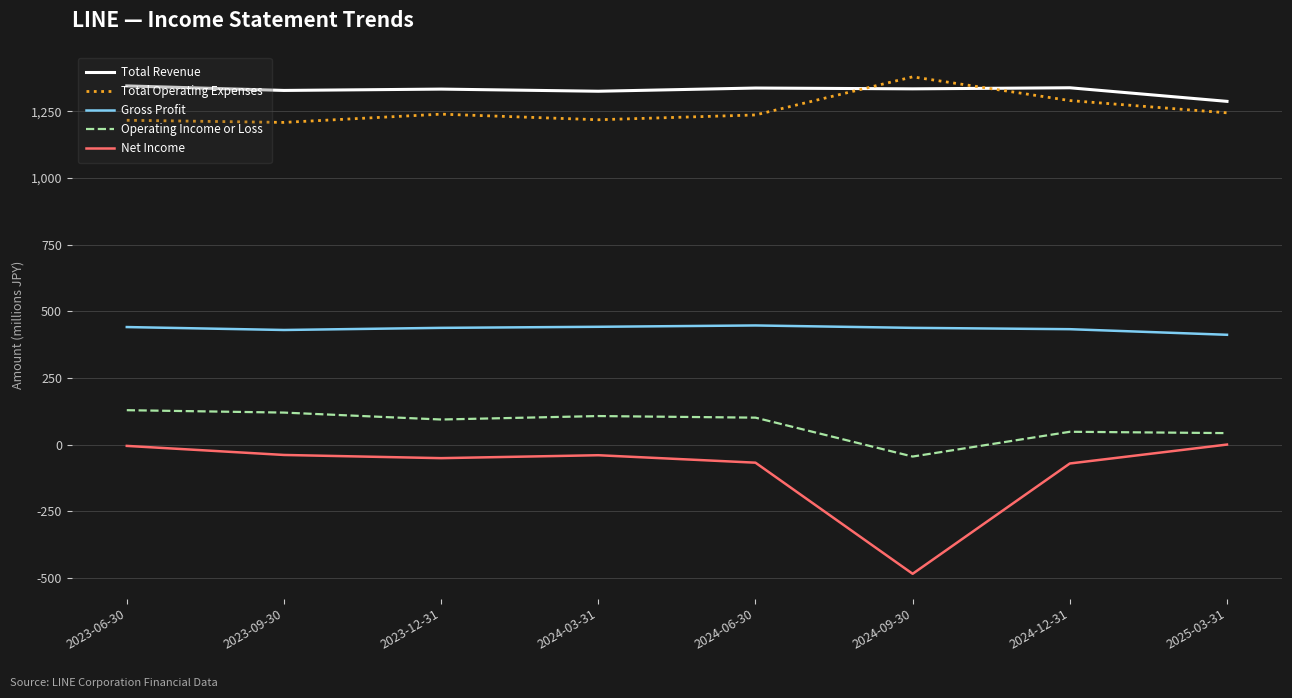

What is the difference between the highest and lowest values at 2024-06-30?

1406